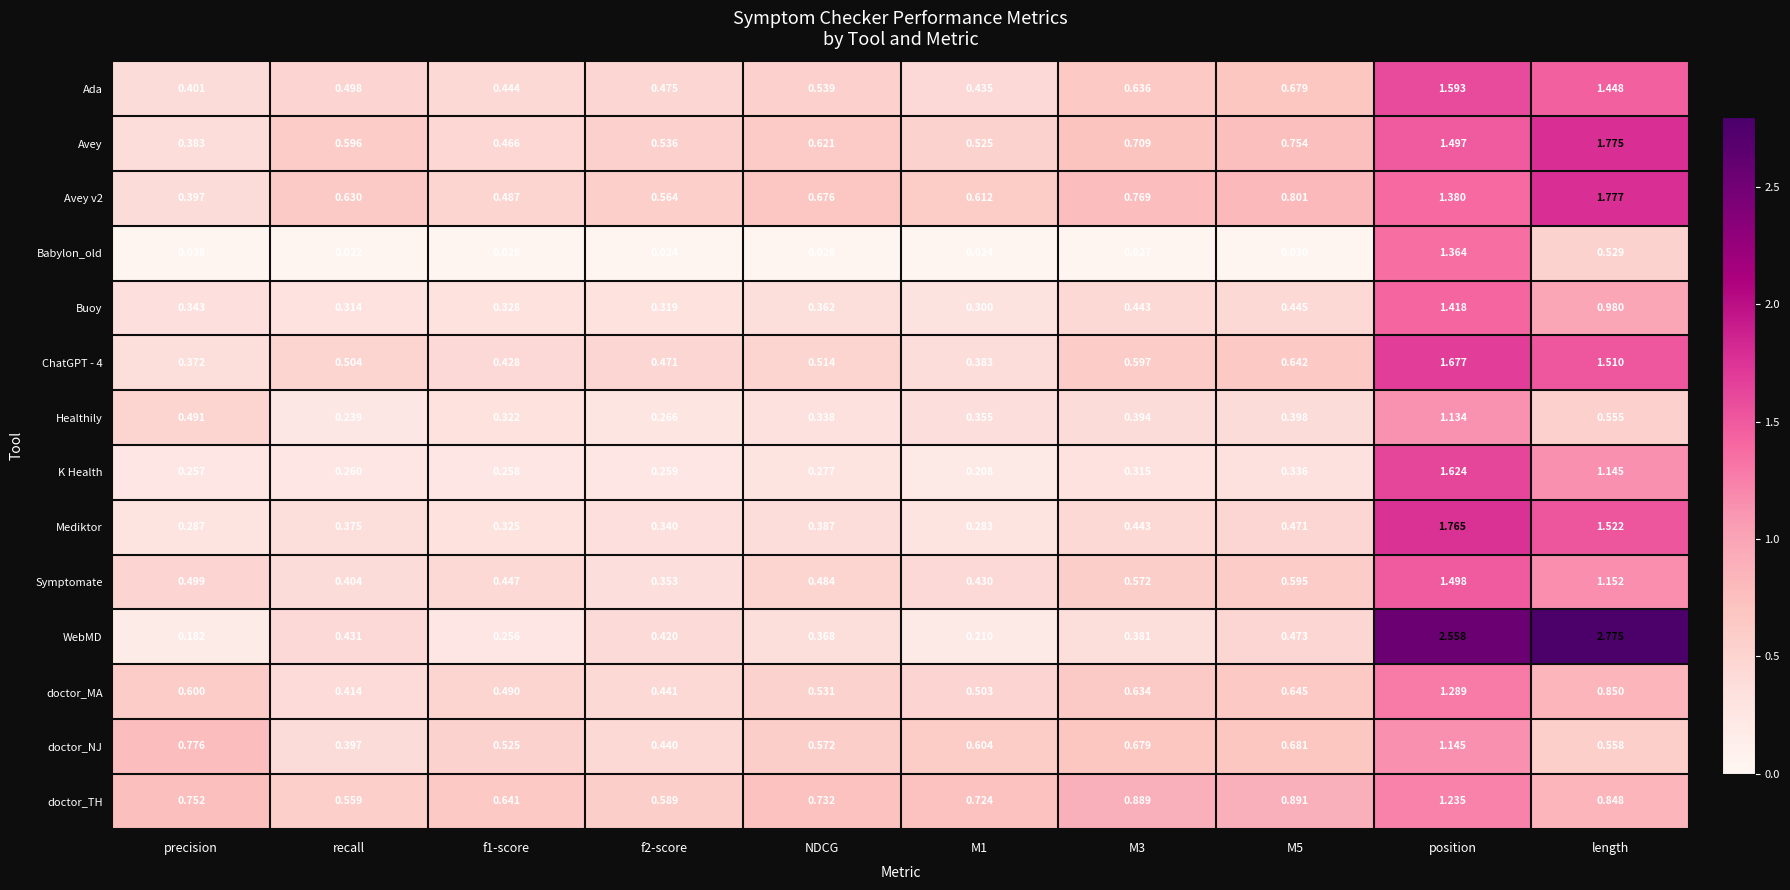

At which label is Mediktor closest to 1?

length